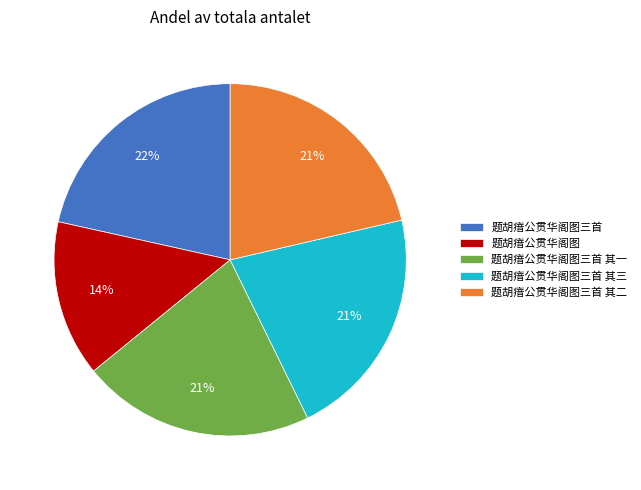

How many segments does this pie chart have?

5